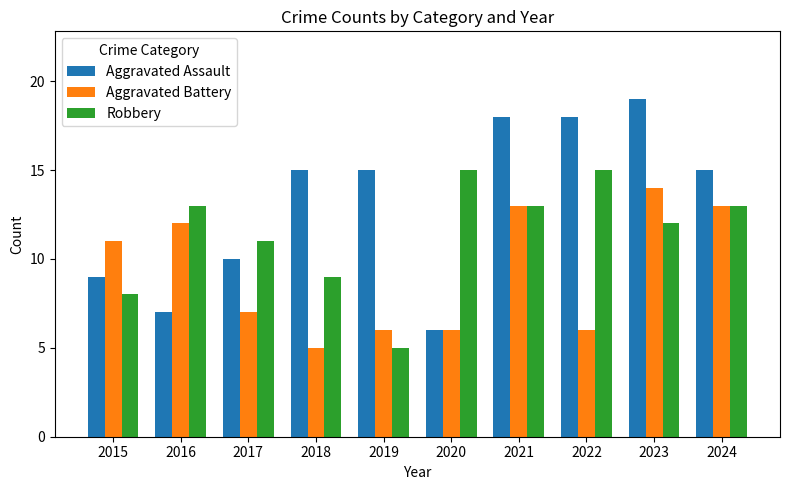

Reading left to right, what are all the values shown in this chart?

Aggravated Assault: 9	7	10	15	15	6	18	18	19	15
Aggravated Battery: 11	12	7	5	6	6	13	6	14	13
Robbery: 8	13	11	9	5	15	13	15	12	13